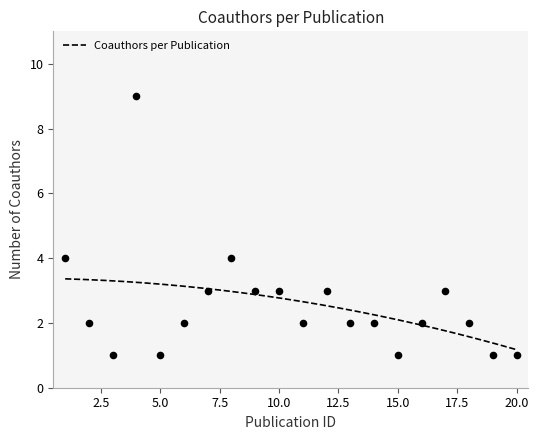

What is the change in value from 1 to 16?

-2